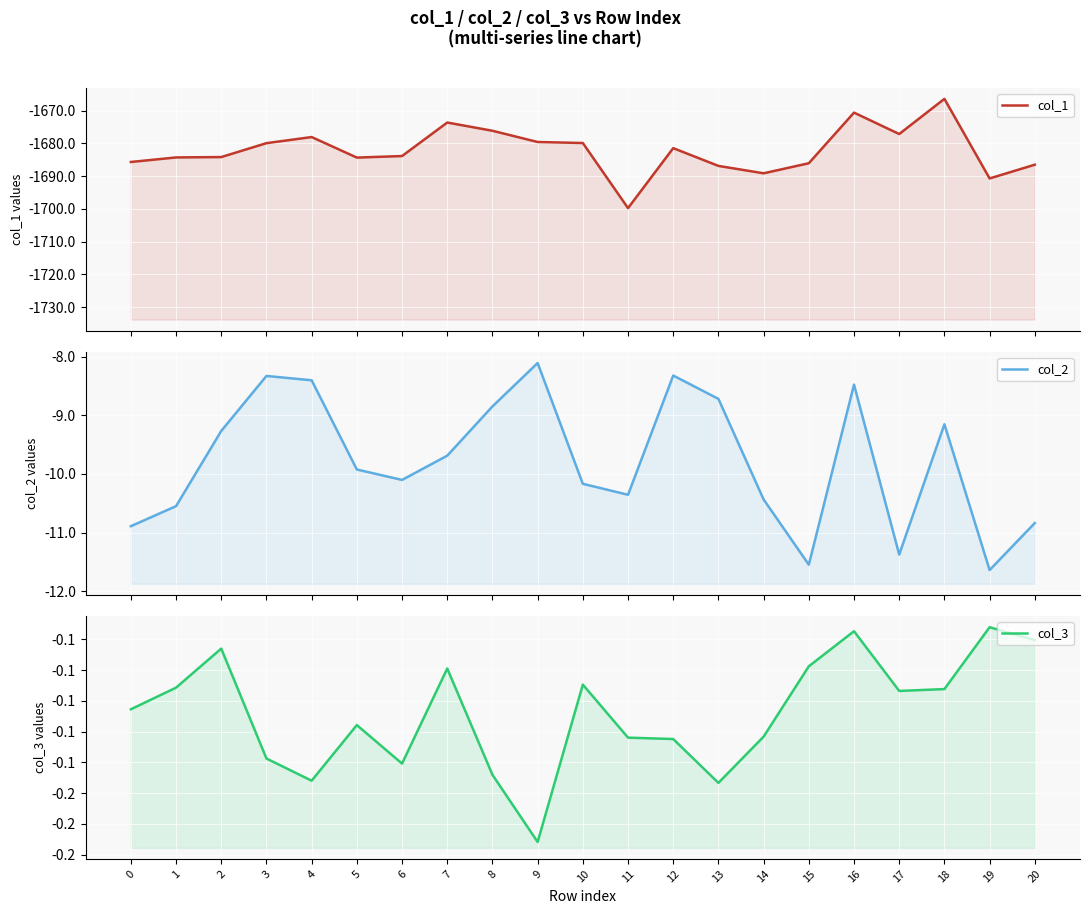

Is the value of col_1 at 10 greater than the value of col_3 at 0?

No